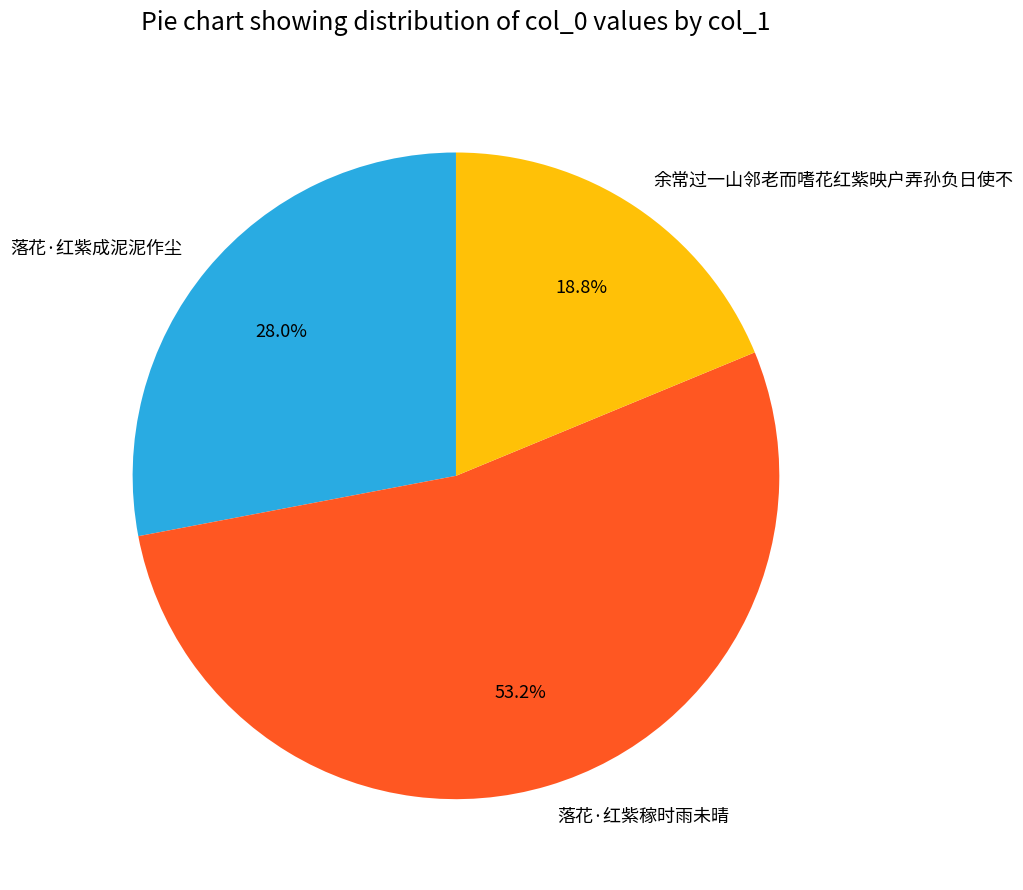

What is the smallest slice in the pie chart?

余常过一山邻老而嗜花红紫映户弄孙负日使不